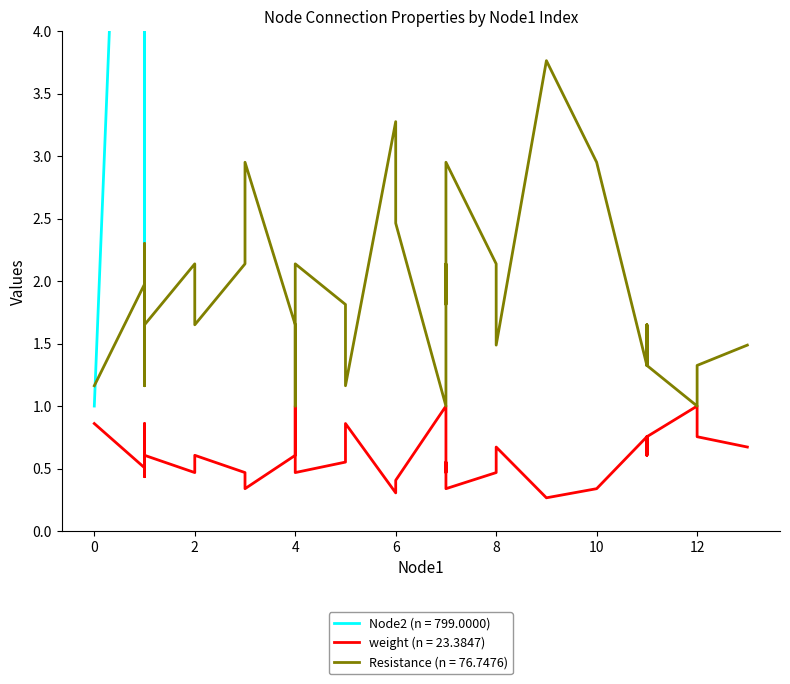

The Resistance series shows 1.0 at 7. True or false?

True